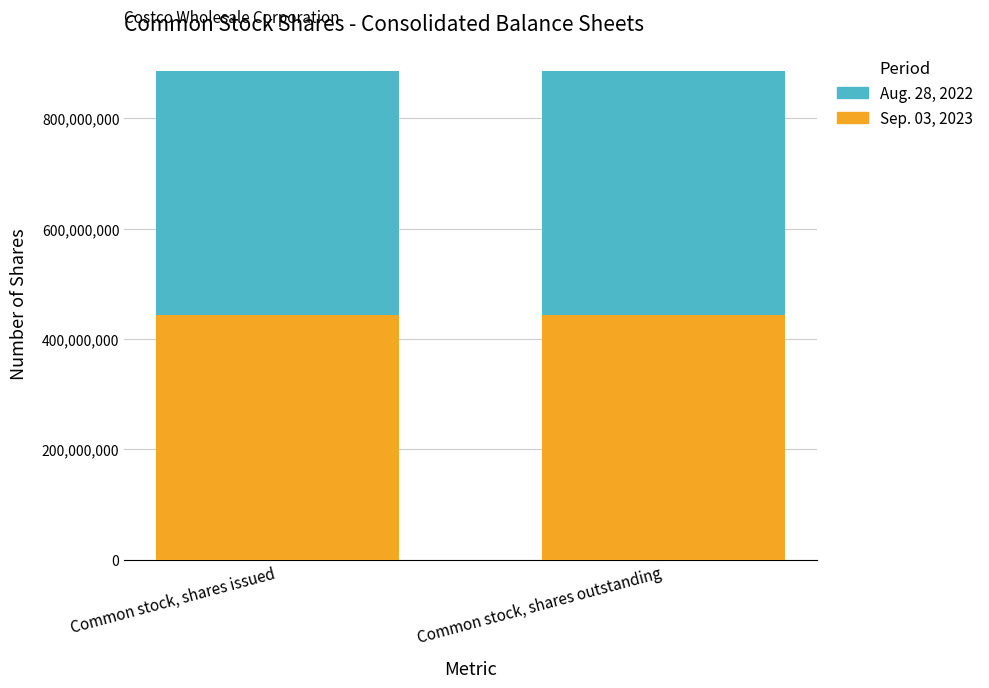

Reading right to left, what are the values for Sep. 03, 2023?

Common stock, shares outstanding=442793000	Common stock, shares issued=442793000